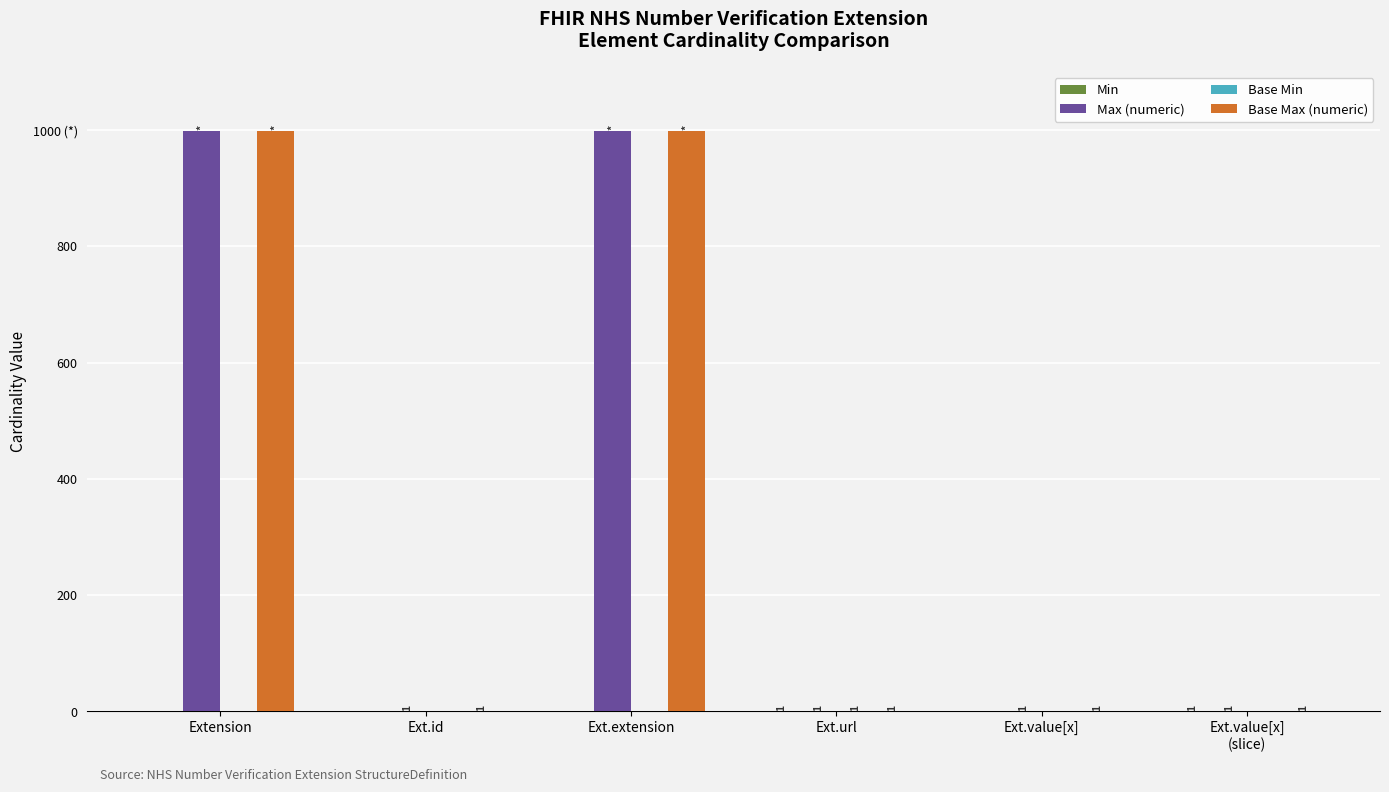

Are the bars horizontal?

No